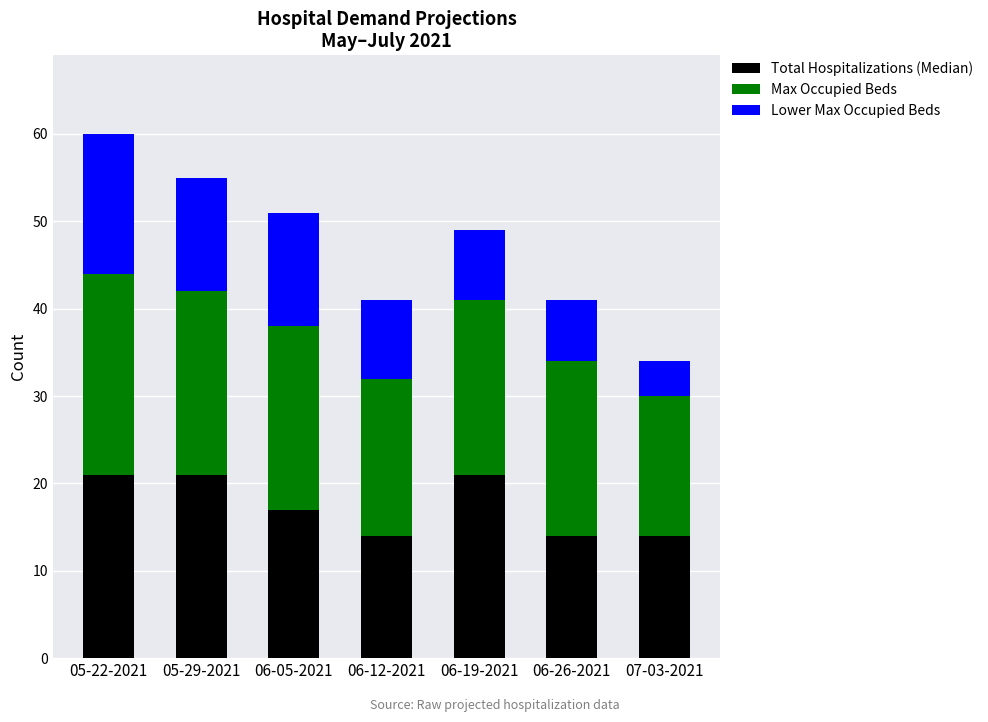

What is the value of the Total Hospitalizations (Median) bar at the 6th from the left?

14